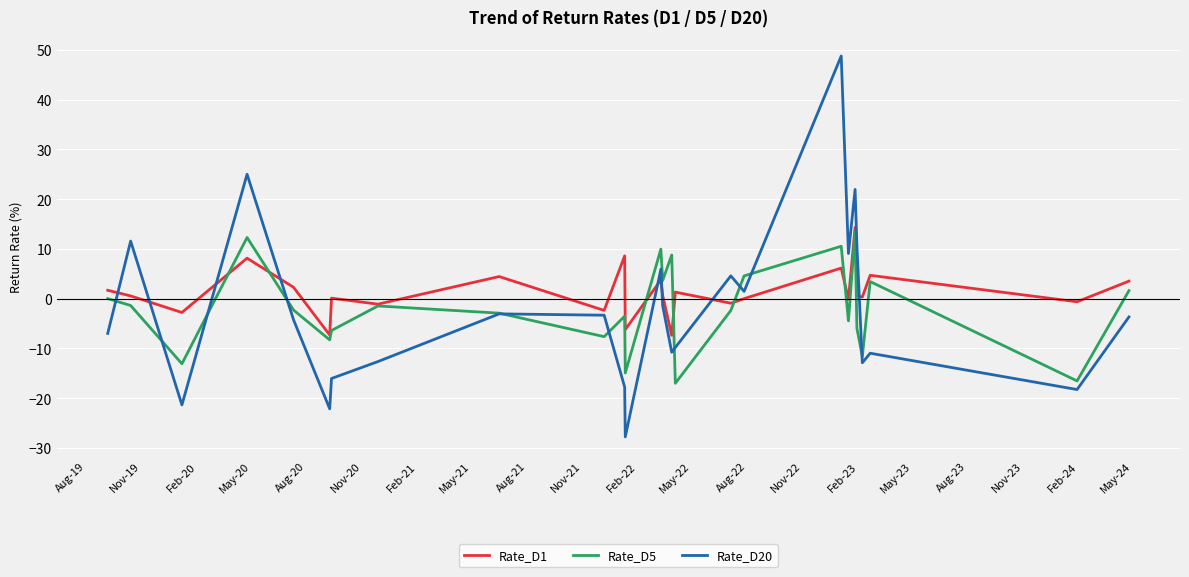

At which label is Rate_D5 closest to -1?

Nov-19